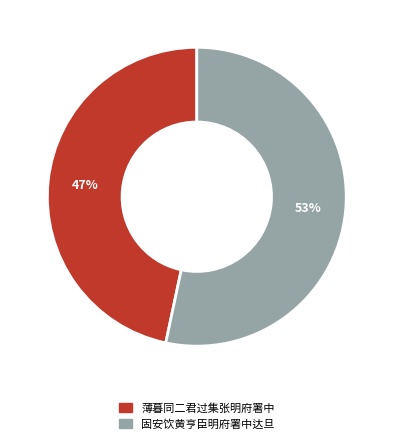

Do 固安饮黄亨臣明府署中达旦 and 薄暮同二君过集张明府署中 together represent more than half of the pie?

Yes